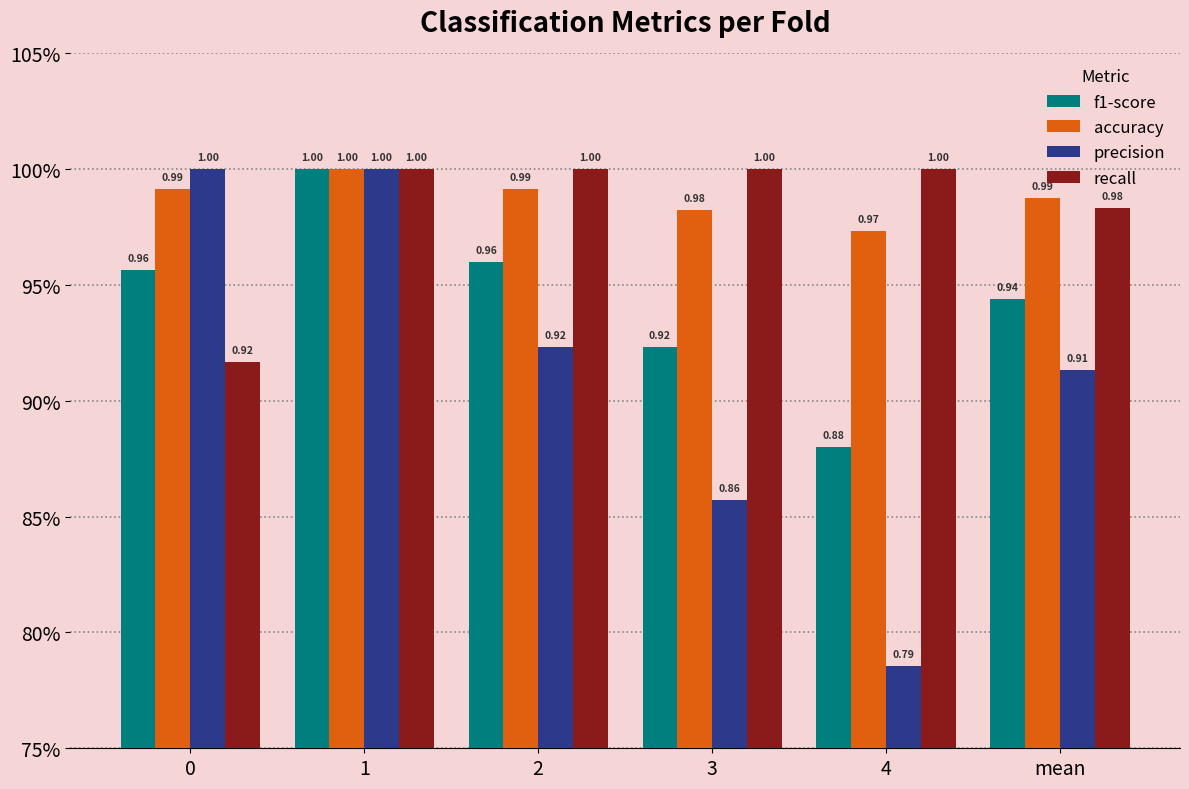

What are all the series names shown in the legend?

f1-score, accuracy, precision, recall